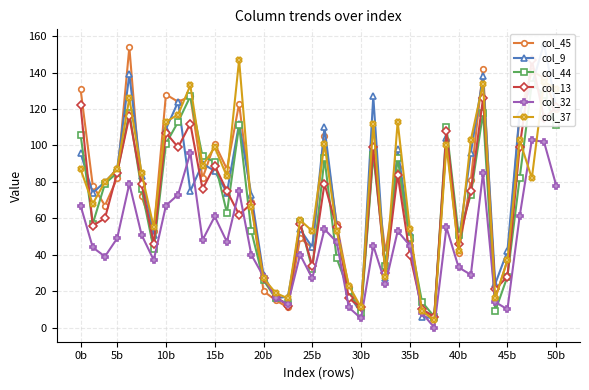

Which series has the largest total across all categories?

col_45